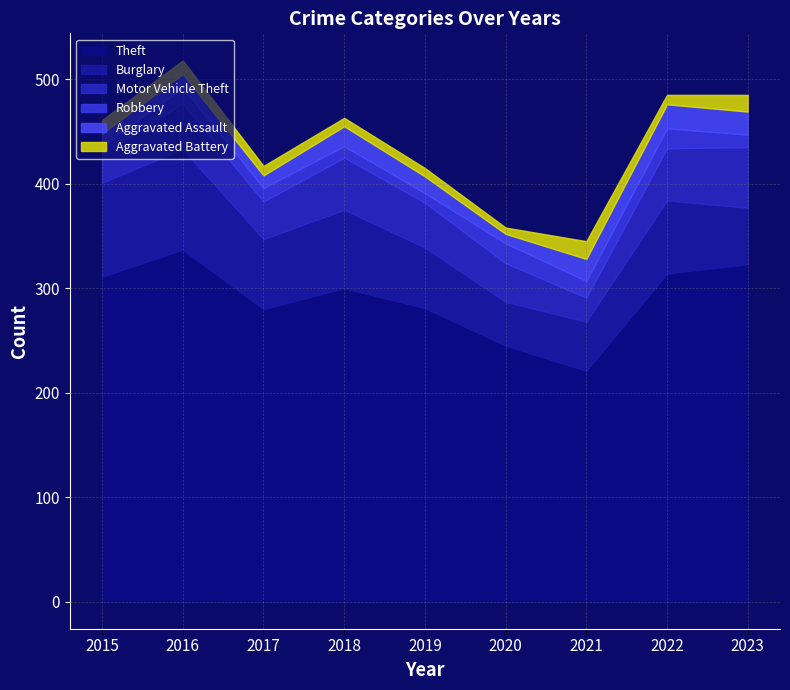

What is the sum of the Theft values at 2023 and 2020?

568